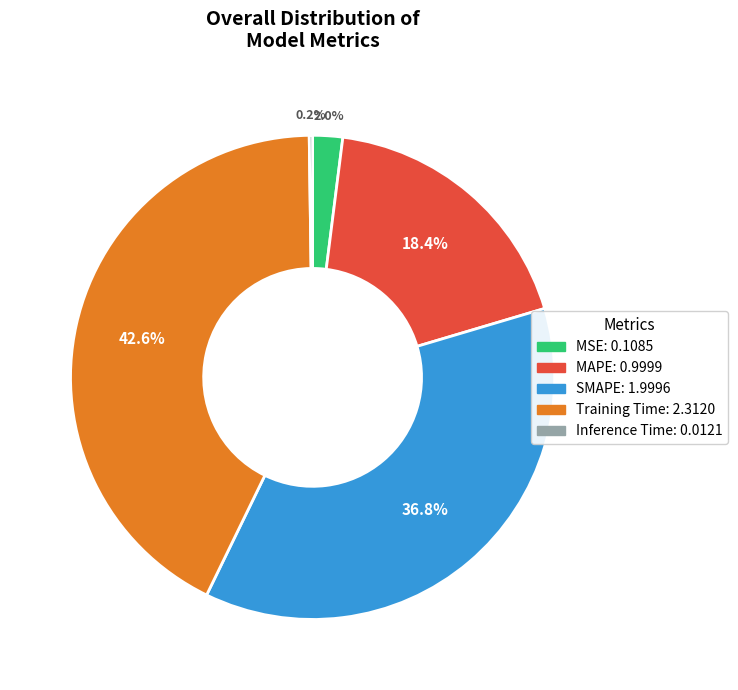

Approximately how many times larger is the value at Training Time compared to SMAPE?

1.2